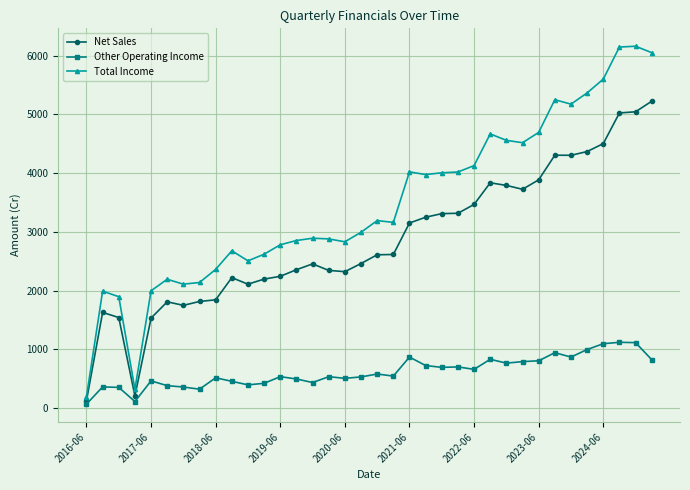

What is the difference between the second highest and second lowest values in the Total Income series?

5825.1